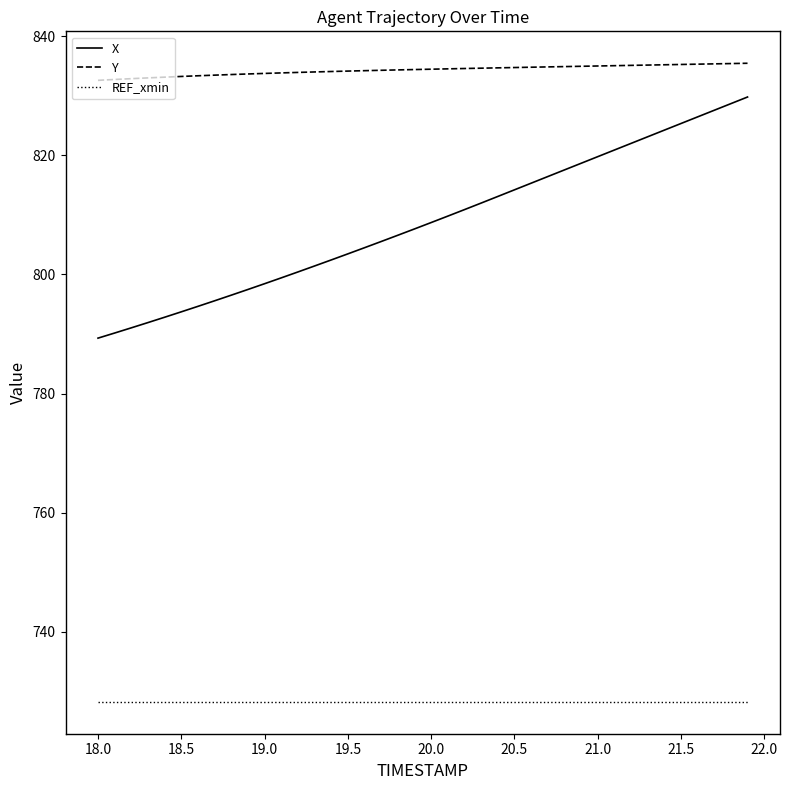

What is the minimum value for X?

789.3